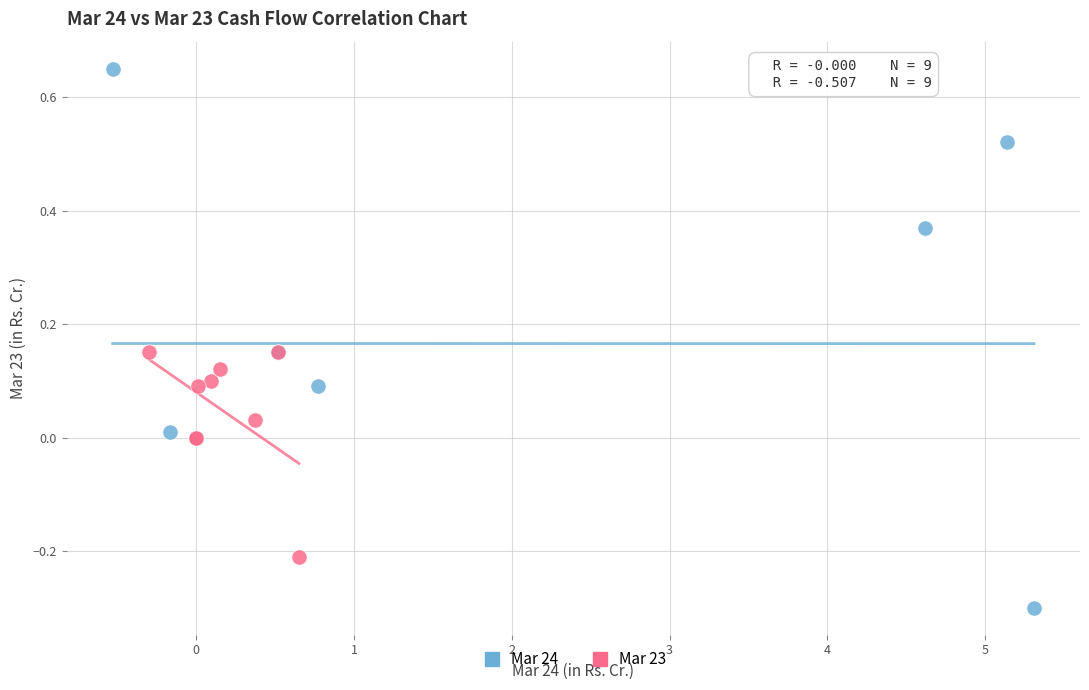

Which series reaches the maximum Y coordinate?

Mar 24